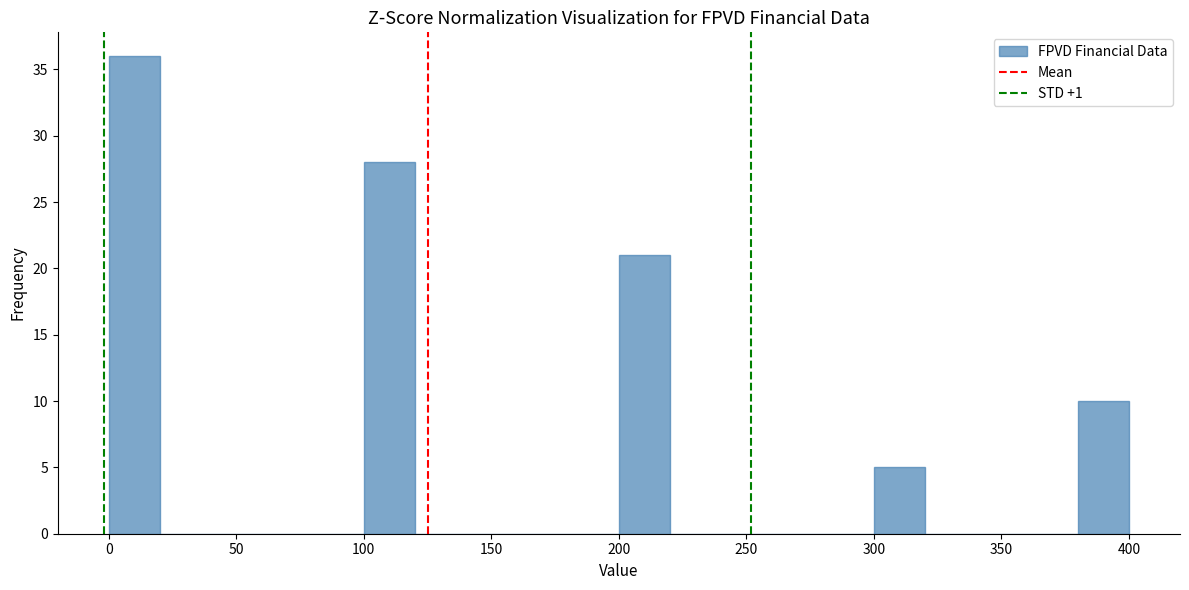

Reading left to right, list every bar in this chart as the range it spans on the x-axis followed by its height. The values are not printed on the chart, so give them approximately, as read against the axis.

0 to 20: 36
20 to 40: 0
40 to 60: 0
60 to 80: 0
80 to 100: 0
100 to 120: 28
120 to 140: 0
140 to 160: 0
160 to 180: 0
180 to 200: 0
200 to 220: 21
220 to 240: 0
240 to 260: 0
260 to 280: 0
280 to 300: 0
300 to 320: 5
320 to 340: 0
340 to 360: 0
360 to 380: 0
380 to 400: 10